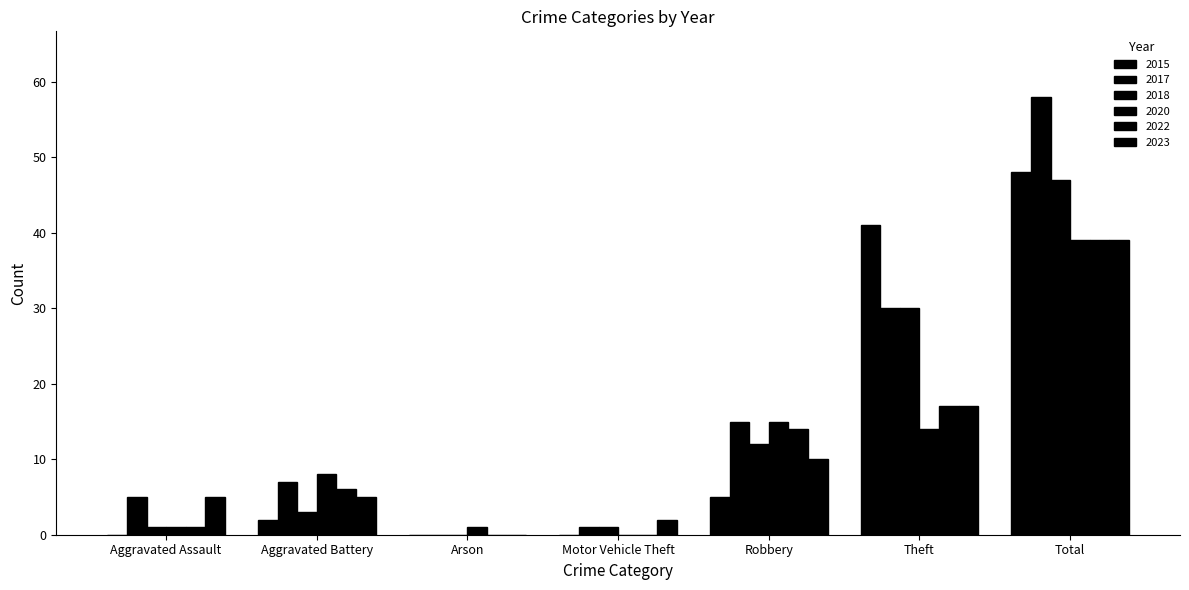

Reading left to right, extract all data points from this chart.

2015: Aggravated Assault=0	Aggravated Battery=2	Arson=0	Motor Vehicle Theft=0	Robbery=5	Theft=41	Total=48
2017: Aggravated Assault=5	Aggravated Battery=7	Arson=0	Motor Vehicle Theft=1	Robbery=15	Theft=30	Total=58
2018: Aggravated Assault=1	Aggravated Battery=3	Arson=0	Motor Vehicle Theft=1	Robbery=12	Theft=30	Total=47
2020: Aggravated Assault=1	Aggravated Battery=8	Arson=1	Motor Vehicle Theft=0	Robbery=15	Theft=14	Total=39
2022: Aggravated Assault=1	Aggravated Battery=6	Arson=0	Motor Vehicle Theft=0	Robbery=14	Theft=17	Total=39
2023: Aggravated Assault=5	Aggravated Battery=5	Arson=0	Motor Vehicle Theft=2	Robbery=10	Theft=17	Total=39